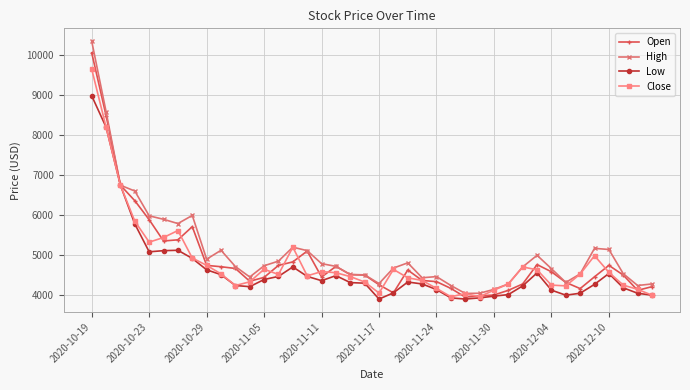

What is the value of the High point at the 27th from the left?

4049.3